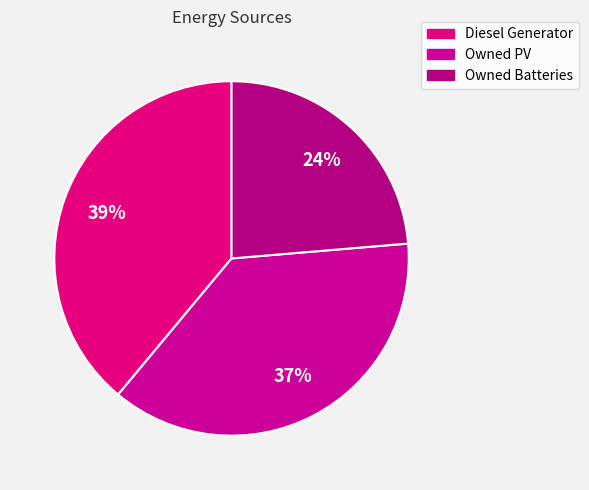

Is Owned Batteries the majority of the pie?

No